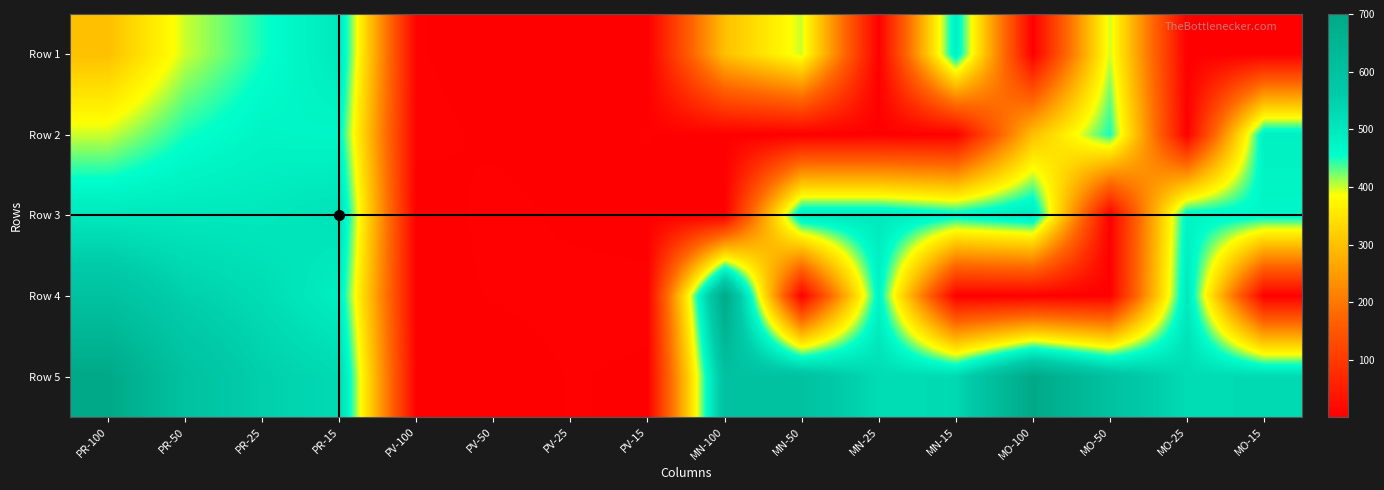

At how many categories does at least one series exceed 672?

3